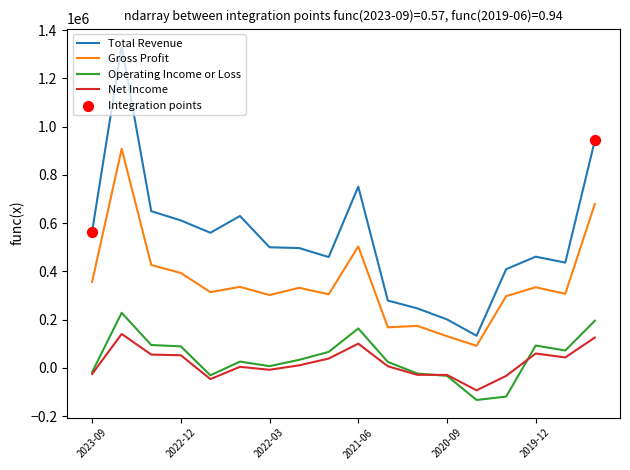

Which series has the largest total across all categories?

Total Revenue